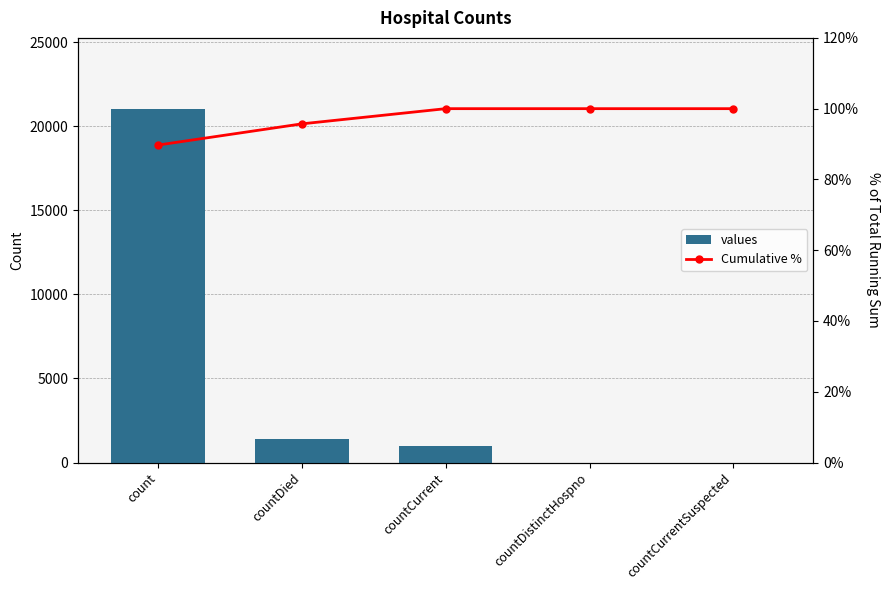

At how many categories does at least one series exceed 383?

3